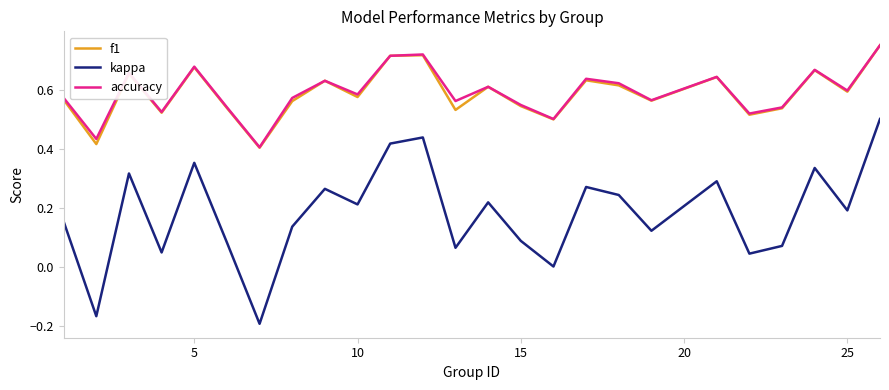

True or false: f1 and kappa intersect in this chart.

False